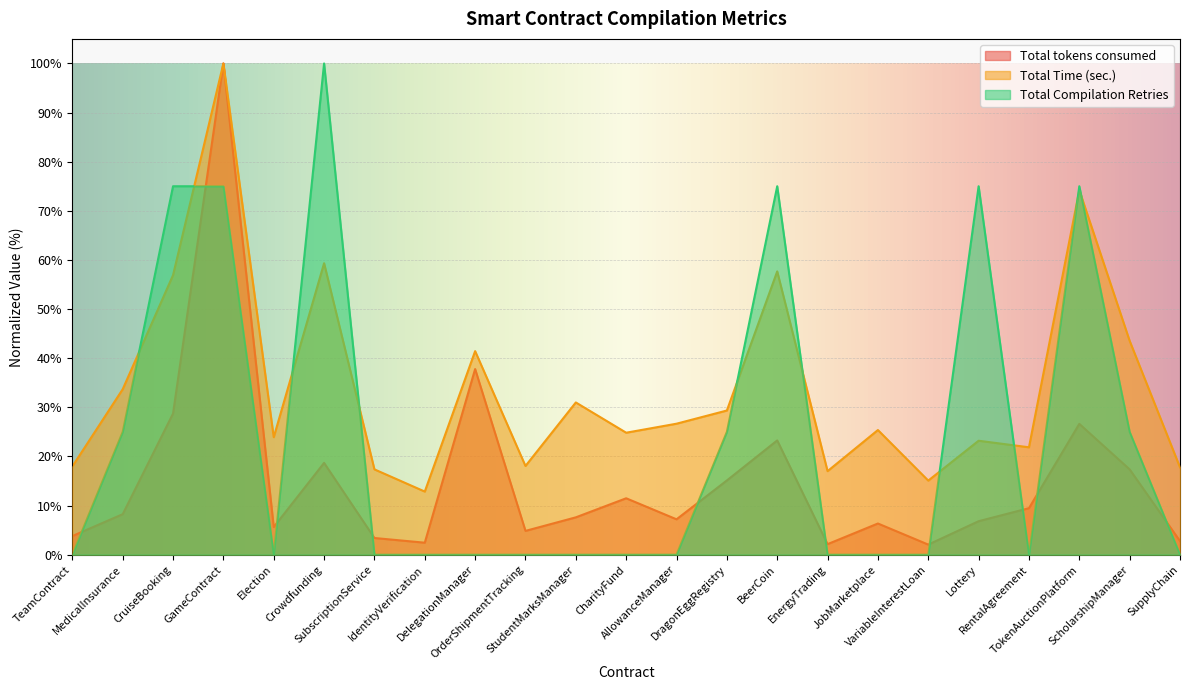

What is the total value across all series at IdentityVerification?

15.3